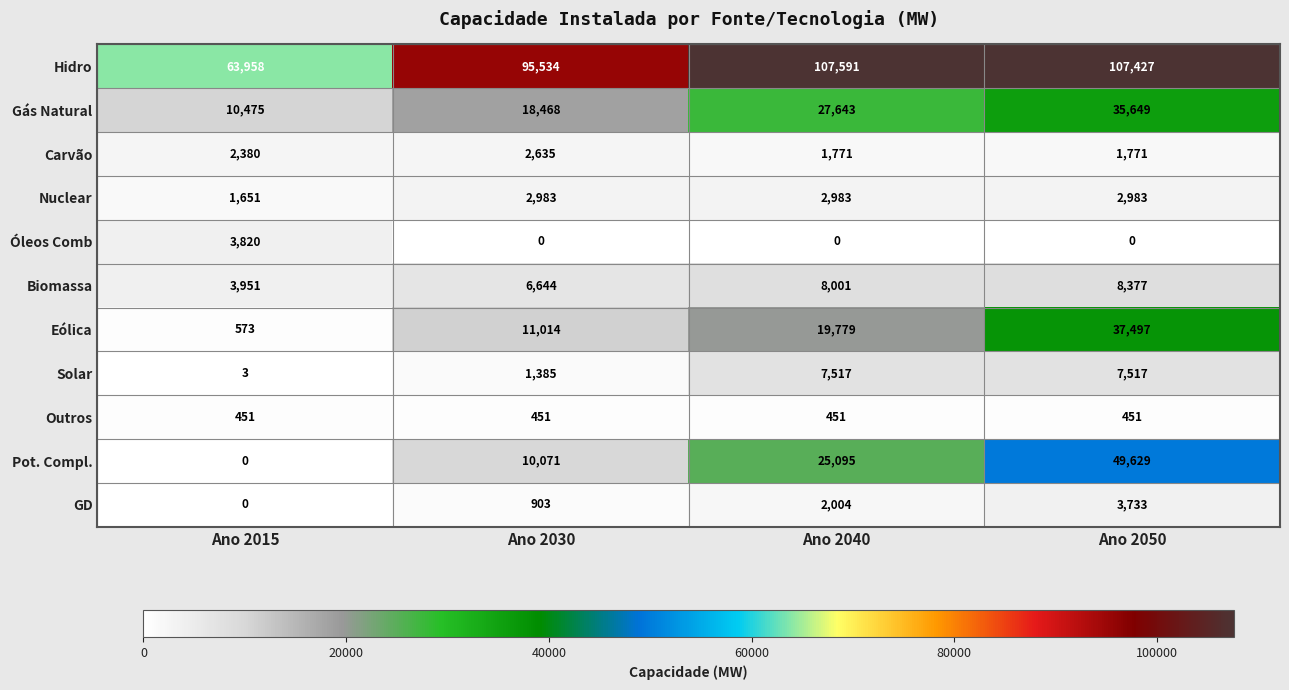

What is the sum of the Solar values at Ano 2040 and Ano 2050?

15034